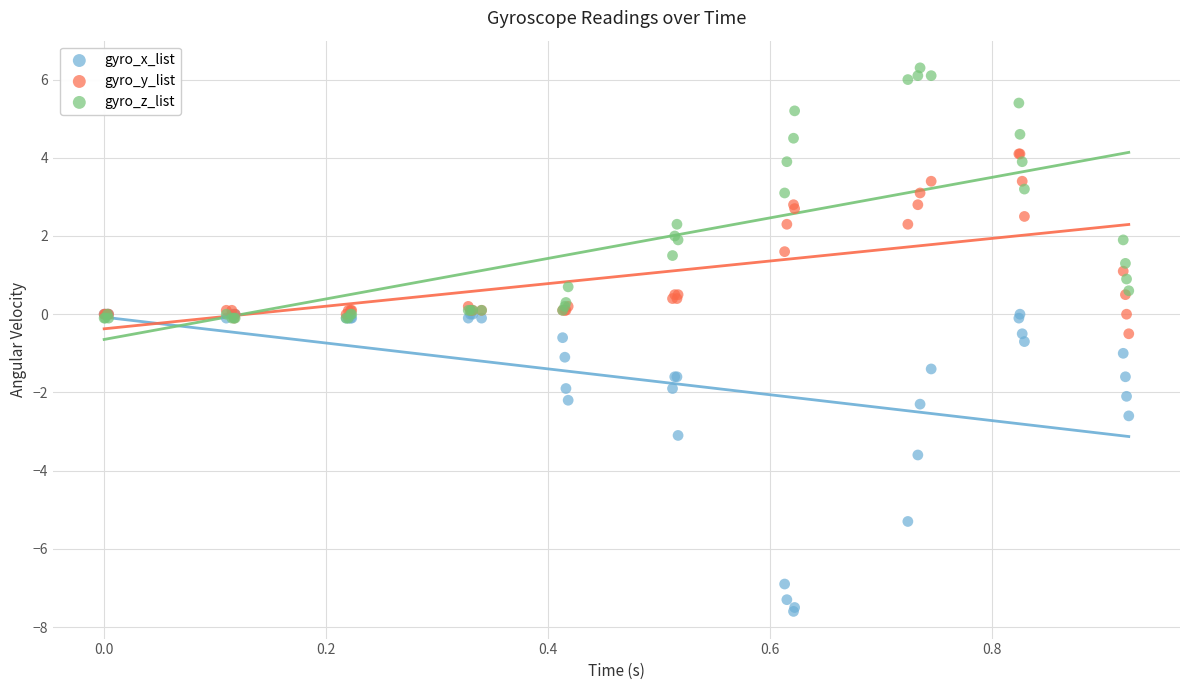

Which series has the widest spread of Y values?

gyro_x_list